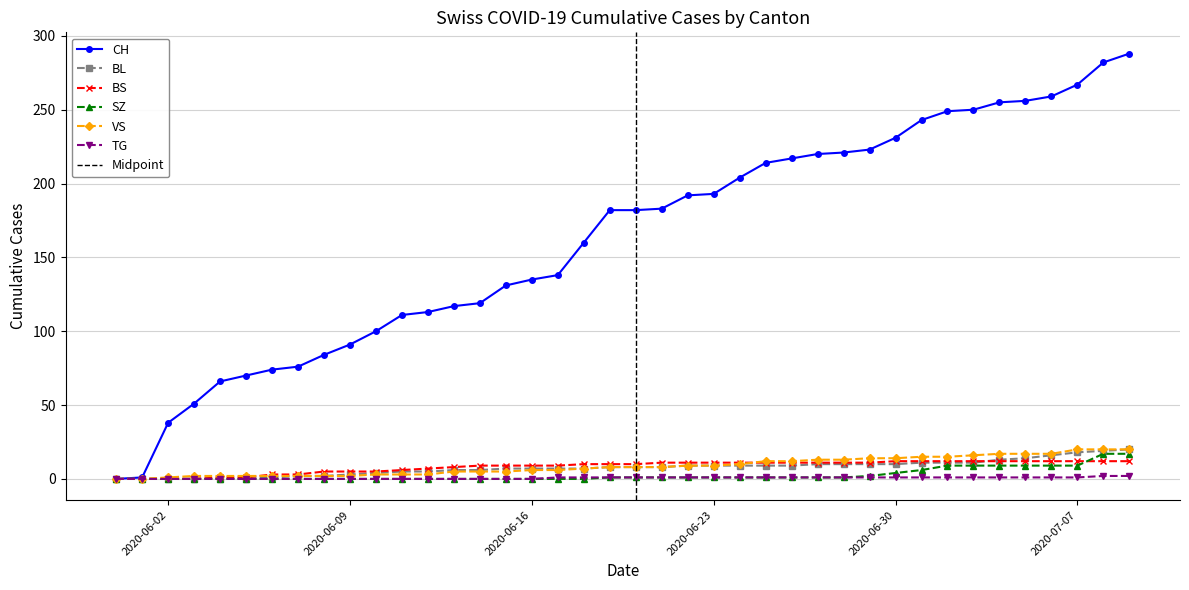

Reading left to right, what are all the values shown in this chart?

CH: 2020-05-31=0	2020-06-01=1	2020-06-02=38	2020-06-03=51	2020-06-04=66	2020-06-05=70	2020-06-06=74	2020-06-07=76	2020-06-08=84	2020-06-09=91	2020-06-10=100	2020-06-11=111	2020-06-12=113	2020-06-13=117	2020-06-14=119	2020-06-15=131	2020-06-16=135	2020-06-17=138	2020-06-18=160	2020-06-19=182	2020-06-20=182	2020-06-21=183	2020-06-22=192	2020-06-23=193	2020-06-24=204	2020-06-25=214	2020-06-26=217	2020-06-27=220	2020-06-28=221	2020-06-29=223	2020-06-30=231	2020-07-01=243	2020-07-02=249	2020-07-03=250	2020-07-04=255	2020-07-05=256	2020-07-06=259	2020-07-07=267	2020-07-08=282	2020-07-09=288
BL: 2020-05-31=0	2020-06-01=0	2020-06-02=0	2020-06-03=0	2020-06-04=0	2020-06-05=0	2020-06-06=1	2020-06-07=2	2020-06-08=2	2020-06-09=3	2020-06-10=4	2020-06-11=5	2020-06-12=5	2020-06-13=6	2020-06-14=6	2020-06-15=7	2020-06-16=7	2020-06-17=7	2020-06-18=7	2020-06-19=8	2020-06-20=8	2020-06-21=8	2020-06-22=9	2020-06-23=9	2020-06-24=9	2020-06-25=9	2020-06-26=9	2020-06-27=10	2020-06-28=10	2020-06-29=10	2020-06-30=10	2020-07-01=11	2020-07-02=11	2020-07-03=11	2020-07-04=13	2020-07-05=14	2020-07-06=16	2020-07-07=18	2020-07-08=19	2020-07-09=20
BS: 2020-05-31=0	2020-06-01=0	2020-06-02=0	2020-06-03=0	2020-06-04=1	2020-06-05=1	2020-06-06=3	2020-06-07=3	2020-06-08=5	2020-06-09=5	2020-06-10=5	2020-06-11=6	2020-06-12=7	2020-06-13=8	2020-06-14=9	2020-06-15=9	2020-06-16=9	2020-06-17=9	2020-06-18=10	2020-06-19=10	2020-06-20=10	2020-06-21=11	2020-06-22=11	2020-06-23=11	2020-06-24=11	2020-06-25=11	2020-06-26=11	2020-06-27=11	2020-06-28=11	2020-06-29=11	2020-06-30=12	2020-07-01=12	2020-07-02=12	2020-07-03=12	2020-07-04=12	2020-07-05=12	2020-07-06=12	2020-07-07=12	2020-07-08=12	2020-07-09=12
SZ: 2020-05-31=0	2020-06-01=0	2020-06-02=0	2020-06-03=0	2020-06-04=0	2020-06-05=0	2020-06-06=0	2020-06-07=0	2020-06-08=0	2020-06-09=0	2020-06-10=0	2020-06-11=0	2020-06-12=0	2020-06-13=0	2020-06-14=0	2020-06-15=0	2020-06-16=0	2020-06-17=0	2020-06-18=0	2020-06-19=1	2020-06-20=1	2020-06-21=1	2020-06-22=1	2020-06-23=1	2020-06-24=1	2020-06-25=1	2020-06-26=1	2020-06-27=1	2020-06-28=1	2020-06-29=2	2020-06-30=4	2020-07-01=6	2020-07-02=9	2020-07-03=9	2020-07-04=9	2020-07-05=9	2020-07-06=9	2020-07-07=9	2020-07-08=17	2020-07-09=17
VS: 2020-05-31=0	2020-06-01=0	2020-06-02=1	2020-06-03=2	2020-06-04=2	2020-06-05=2	2020-06-06=2	2020-06-07=2	2020-06-08=2	2020-06-09=2	2020-06-10=3	2020-06-11=3	2020-06-12=3	2020-06-13=5	2020-06-14=5	2020-06-15=5	2020-06-16=6	2020-06-17=6	2020-06-18=7	2020-06-19=8	2020-06-20=8	2020-06-21=8	2020-06-22=9	2020-06-23=9	2020-06-24=10	2020-06-25=12	2020-06-26=12	2020-06-27=13	2020-06-28=13	2020-06-29=14	2020-06-30=14	2020-07-01=15	2020-07-02=15	2020-07-03=16	2020-07-04=17	2020-07-05=17	2020-07-06=17	2020-07-07=20	2020-07-08=20	2020-07-09=20
TG: 2020-05-31=0	2020-06-01=0	2020-06-02=0	2020-06-03=0	2020-06-04=0	2020-06-05=0	2020-06-06=0	2020-06-07=0	2020-06-08=0	2020-06-09=0	2020-06-10=0	2020-06-11=0	2020-06-12=0	2020-06-13=0	2020-06-14=0	2020-06-15=0	2020-06-16=0	2020-06-17=1	2020-06-18=1	2020-06-19=1	2020-06-20=1	2020-06-21=1	2020-06-22=1	2020-06-23=1	2020-06-24=1	2020-06-25=1	2020-06-26=1	2020-06-27=1	2020-06-28=1	2020-06-29=1	2020-06-30=1	2020-07-01=1	2020-07-02=1	2020-07-03=1	2020-07-04=1	2020-07-05=1	2020-07-06=1	2020-07-07=1	2020-07-08=2	2020-07-09=2